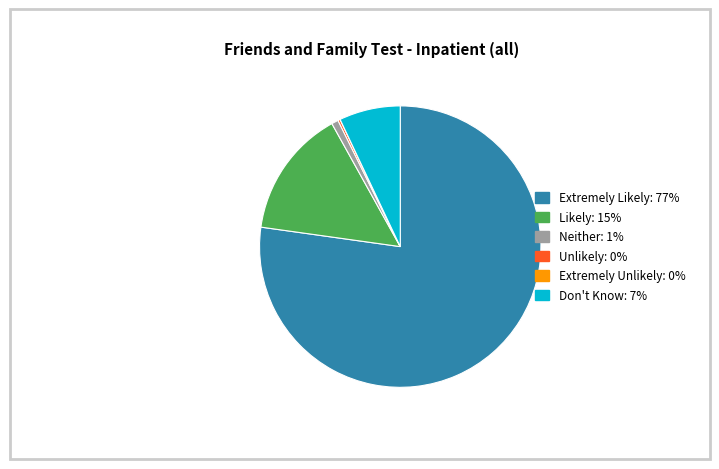

Do Don't Know and Likely together represent more than half of the pie?

No